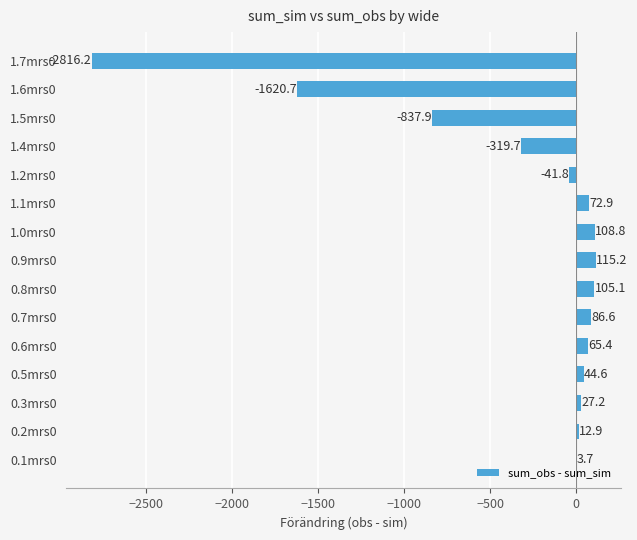

Is it true that the value at 0.7mrs0 is 86.6?

True